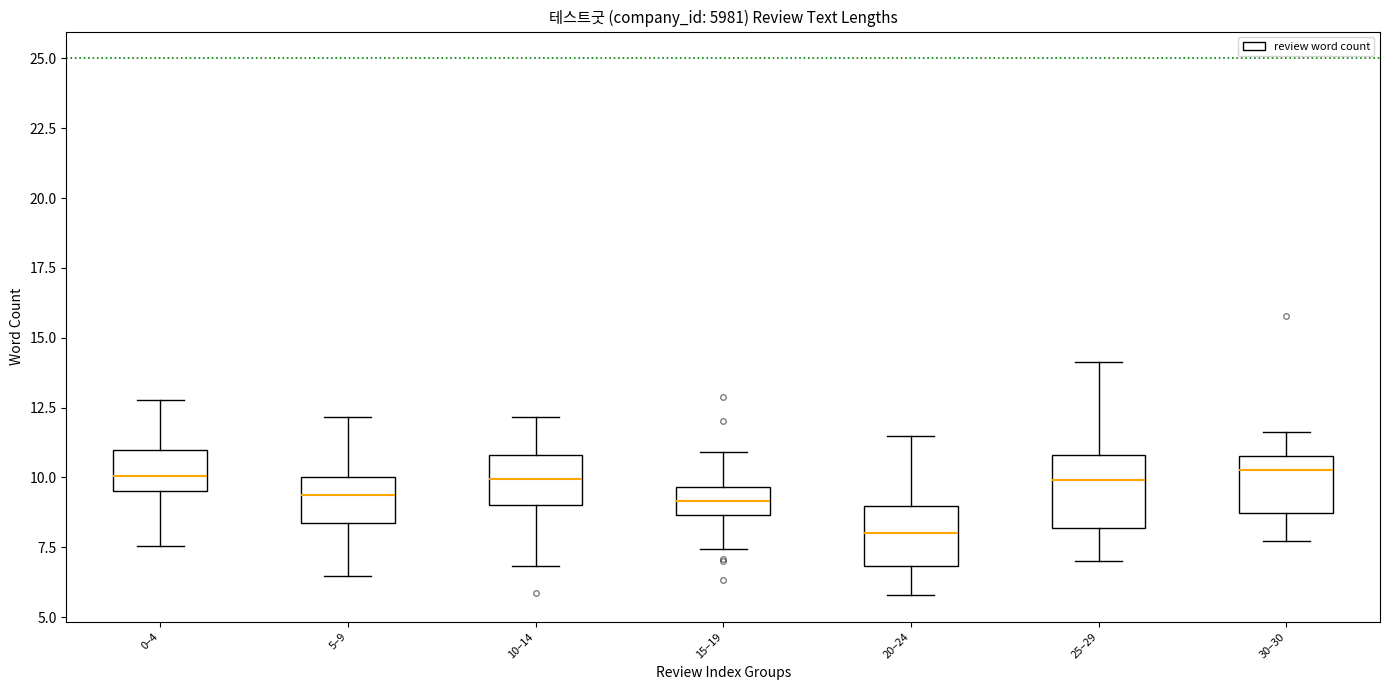

Reading left to right, transcribe this box plot: for each box, give where its median line is, the range the box spans, and where its two whiskers end, as read against the y-axis. The values are not printed on the chart, so give them approximately, as read against the axis.

0–4: median 10.0, box 9.5 to 11.0, whiskers 7.5 to 13.0
5–9: median 9.5, box 8.5 to 10.0, whiskers 6.5 to 12.0
10–14: median 10.0, box 9.0 to 11.0, whiskers 7.0 to 12.0
15–19: median 9.0, box 8.5 to 9.5, whiskers 7.5 to 11.0
20–24: median 8.0, box 7.0 to 9.0, whiskers 6.0 to 11.5
25–29: median 10.0, box 8.0 to 11.0, whiskers 7.0 to 14.0
30–30: median 10.5, box 8.5 to 11.0, whiskers 7.5 to 11.5